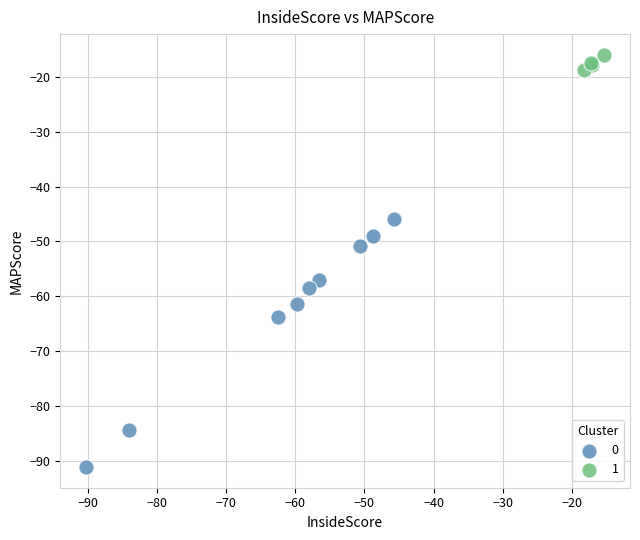

Which series contains the lowest Y value?

0